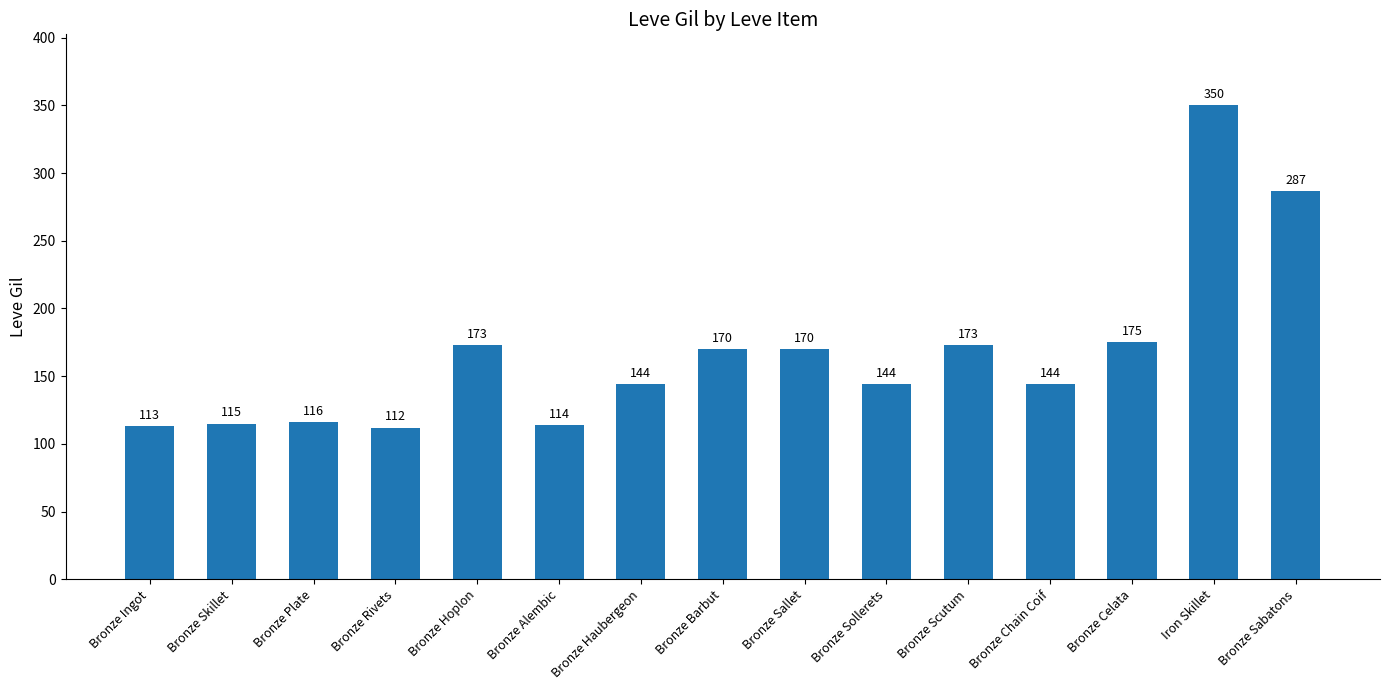

How many distinct data groups are displayed?

1